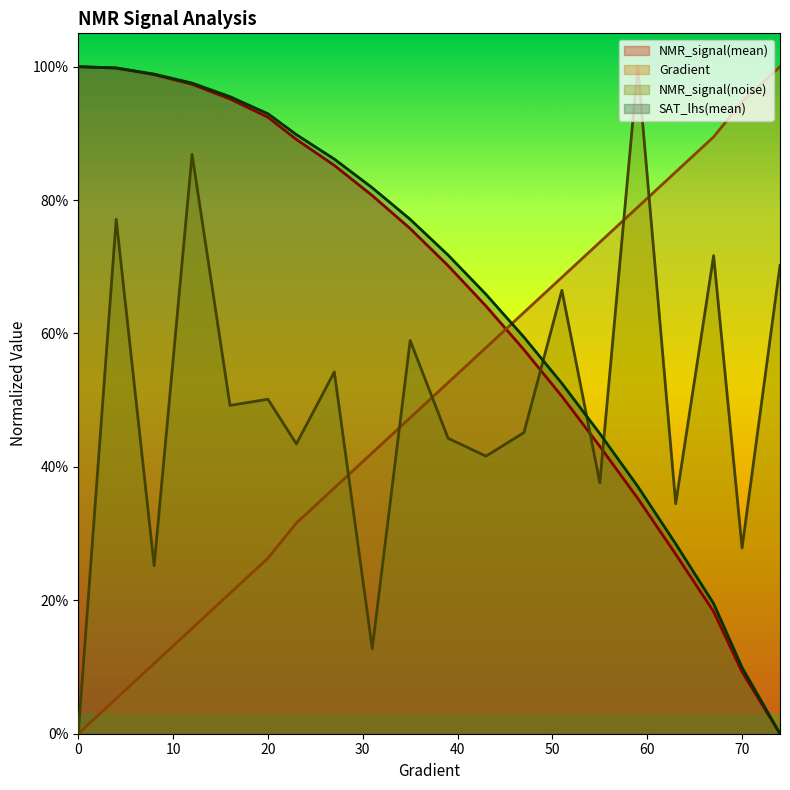

Reading left to right, extract all data points from this chart.

Gradient: 0.0	0.1	0.1	0.2	0.2	0.3	0.3	0.4	0.4	0.5	0.5	0.6	0.6	0.7	0.7	0.8	0.8	0.9	0.9	1.0
NMR_signal(mean): 1.0	1.0	1.0	1.0	1.0	0.9	0.9	0.9	0.8	0.8	0.7	0.6	0.6	0.5	0.4	0.4	0.3	0.2	0.1	0.0
NMR_signal(noise): 0.0	0.8	0.3	0.9	0.5	0.5	0.4	0.5	0.1	0.6	0.4	0.4	0.5	0.7	0.4	1.0	0.3	0.7	0.3	0.7
SAT_lhs(mean): 1.0	1.0	1.0	1.0	1.0	0.9	0.9	0.9	0.8	0.8	0.7	0.7	0.6	0.5	0.4	0.4	0.3	0.2	0.1	0.0